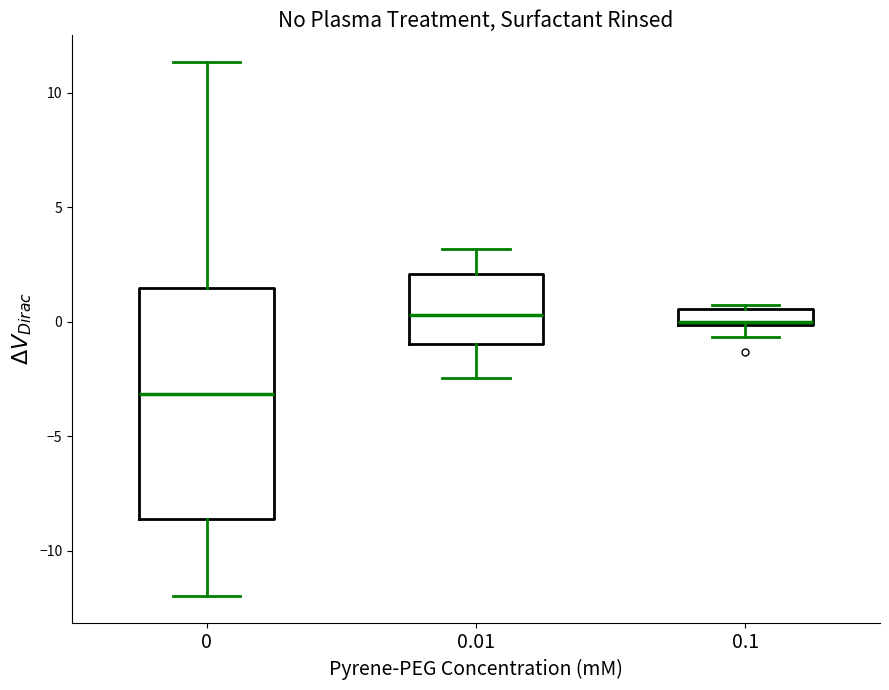

Where does the lower whisker of the box at x = 0.1 end on the y-axis? The values are not printed on the chart, so give them approximately, as read against the axis.

-0.5